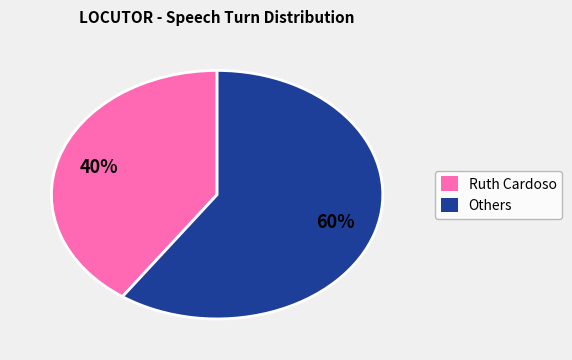

Count the number of slices in the pie.

2